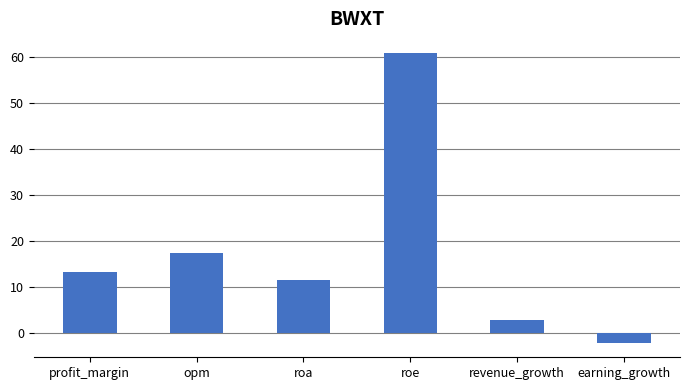

Count the number of values greater than 13.

3